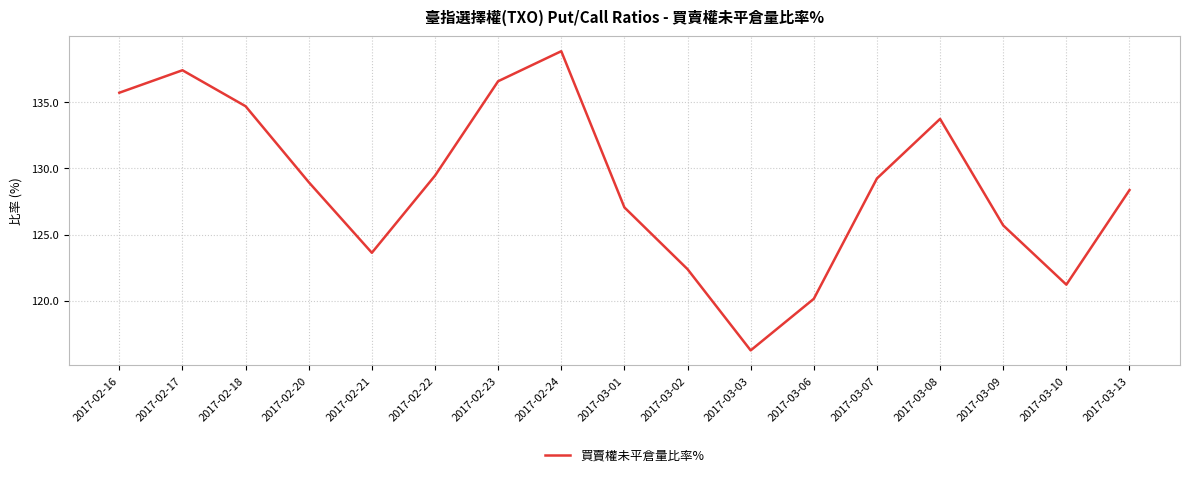

True or false: the data shows 127.0 at 2017-03-01.

True